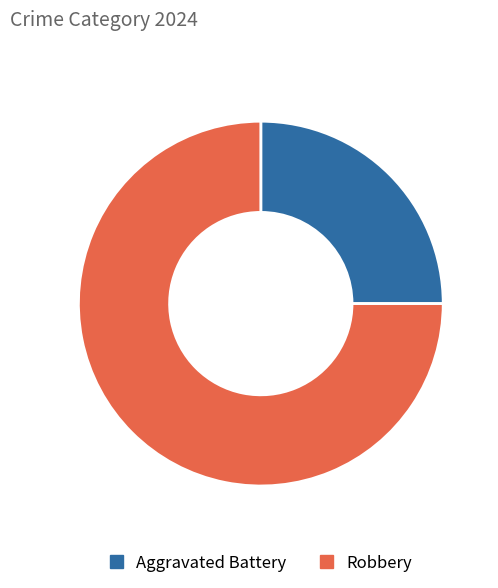

Is it true that Aggravated Battery is 25% of the pie?

True